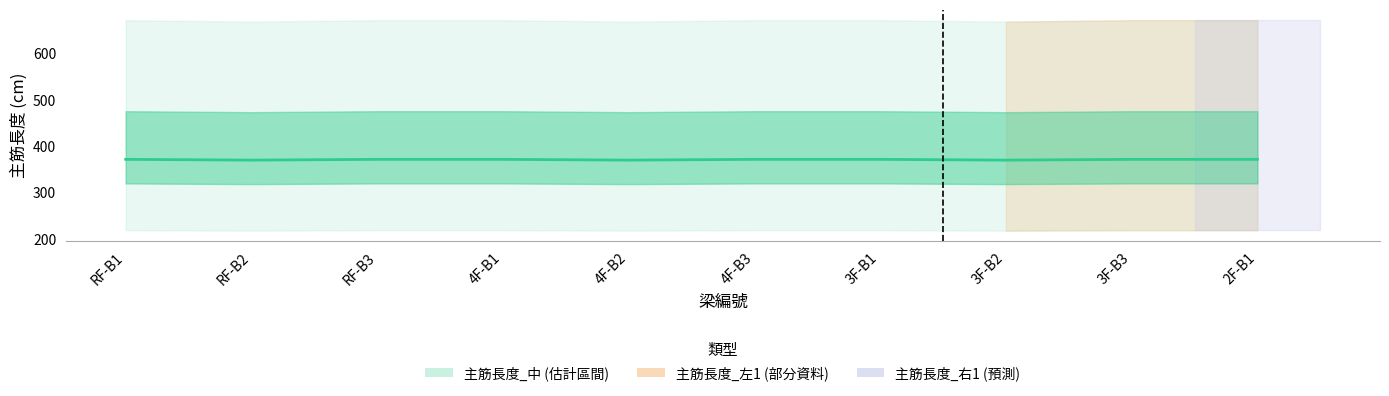

What is the change in value from RF-B2 to RF-B3?

+1.7